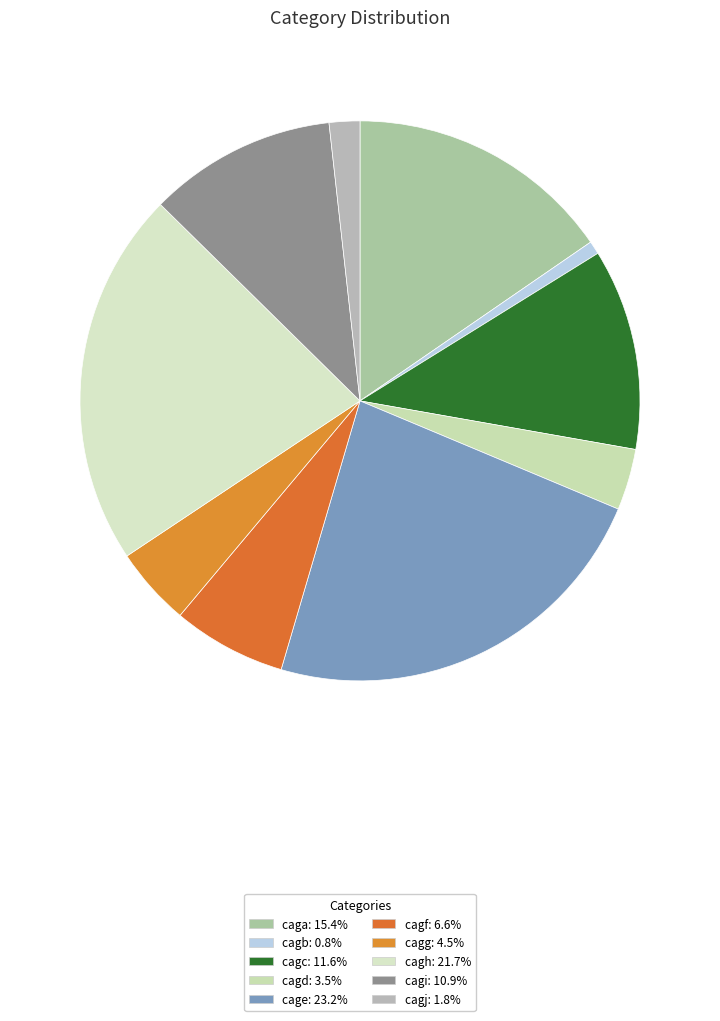

How many slices are in this pie chart?

10